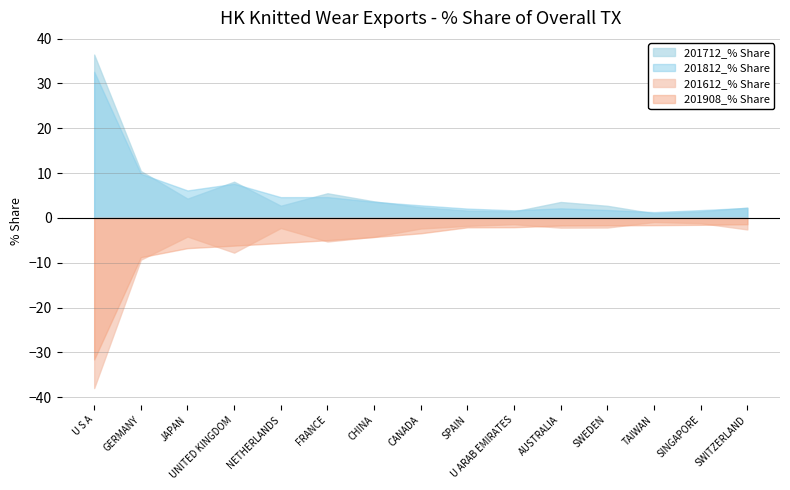

Reading right to left, extract all data points from this chart.

201712_% Share: SWITZERLAND=2.3	SINGAPORE=1.5	TAIWAN=1.0	SWEDEN=2.7	AUSTRALIA=3.6	U ARAB EMIRATES=1.4	SPAIN=1.6	CANADA=2.4	CHINA=3.7	FRANCE=5.5	NETHERLANDS=2.7	UNITED KINGDOM=8.1	JAPAN=4.3	GERMANY=10.5	U S A=36.5
201612_% Share: SWITZERLAND=2.6	SINGAPORE=1.2	TAIWAN=0.9	SWEDEN=2.1	AUSTRALIA=2.2	U ARAB EMIRATES=1.4	SPAIN=1.8	CANADA=2.4	CHINA=4.2	FRANCE=5.3	NETHERLANDS=2.3	UNITED KINGDOM=7.7	JAPAN=4.2	GERMANY=9.3	U S A=38.0
201812_% Share: SWITZERLAND=2.2	SINGAPORE=1.7	TAIWAN=1.3	SWEDEN=1.8	AUSTRALIA=2.1	U ARAB EMIRATES=1.7	SPAIN=2.1	CANADA=2.8	CHINA=3.6	FRANCE=4.7	NETHERLANDS=4.6	UNITED KINGDOM=7.6	JAPAN=6.1	GERMANY=9.8	U S A=32.6
201908_% Share: SWITZERLAND=1.4	SINGAPORE=1.5	TAIWAN=1.6	SWEDEN=1.6	AUSTRALIA=1.7	U ARAB EMIRATES=2.1	SPAIN=2.1	CANADA=3.4	CHINA=4.3	FRANCE=5.0	NETHERLANDS=5.6	UNITED KINGDOM=6.2	JAPAN=6.7	GERMANY=8.8	U S A=31.6